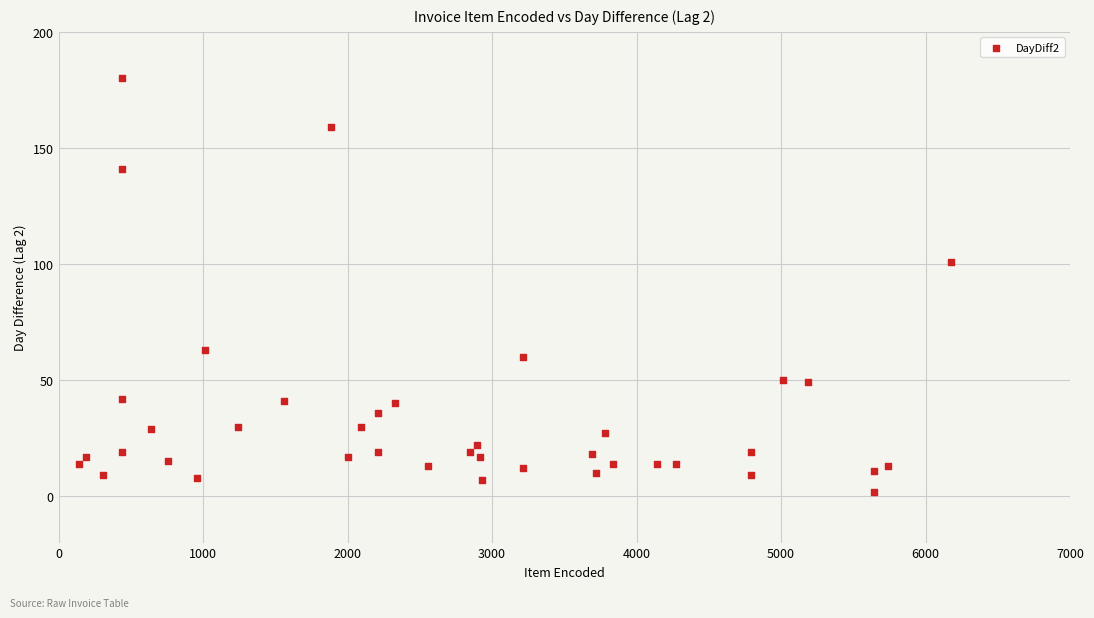

What Y value in the scatter plot is closest to 91?

101